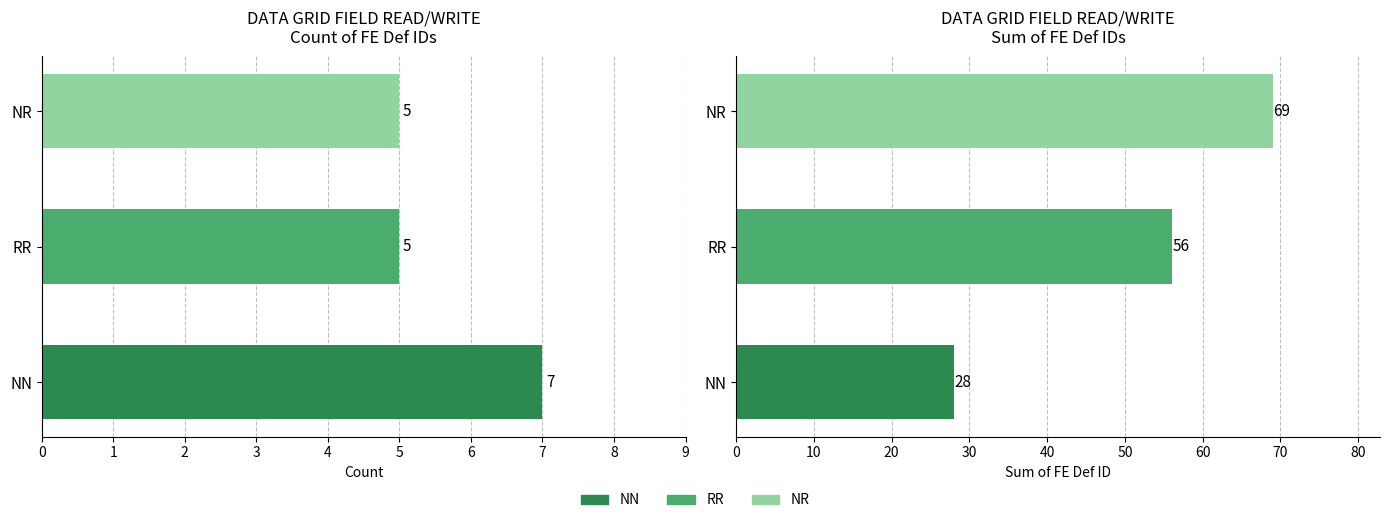

What is the difference between the maximum and minimum values?

2